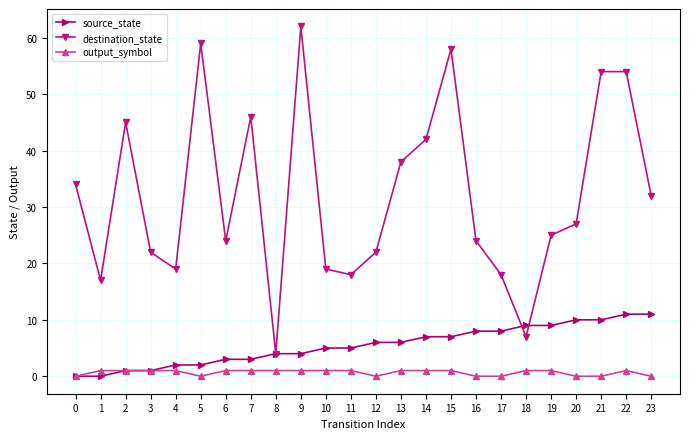

Which series changed the most between 9 and 17?

destination_state